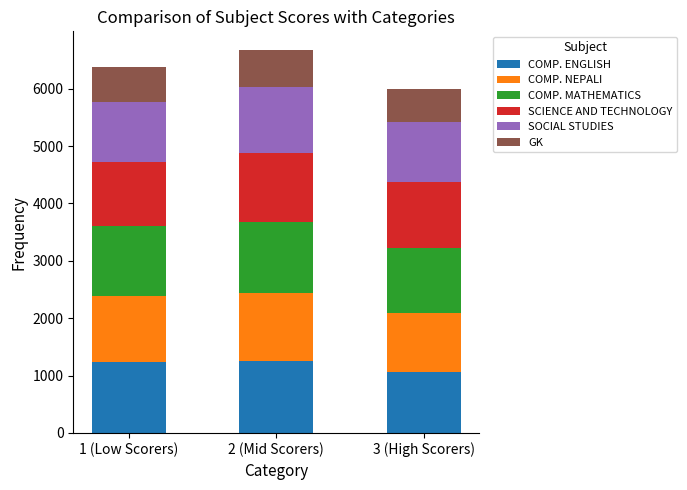

What is the approximate value of COMP. ENGLISH at 1 (Low Scorers), to the nearest 50?

1250